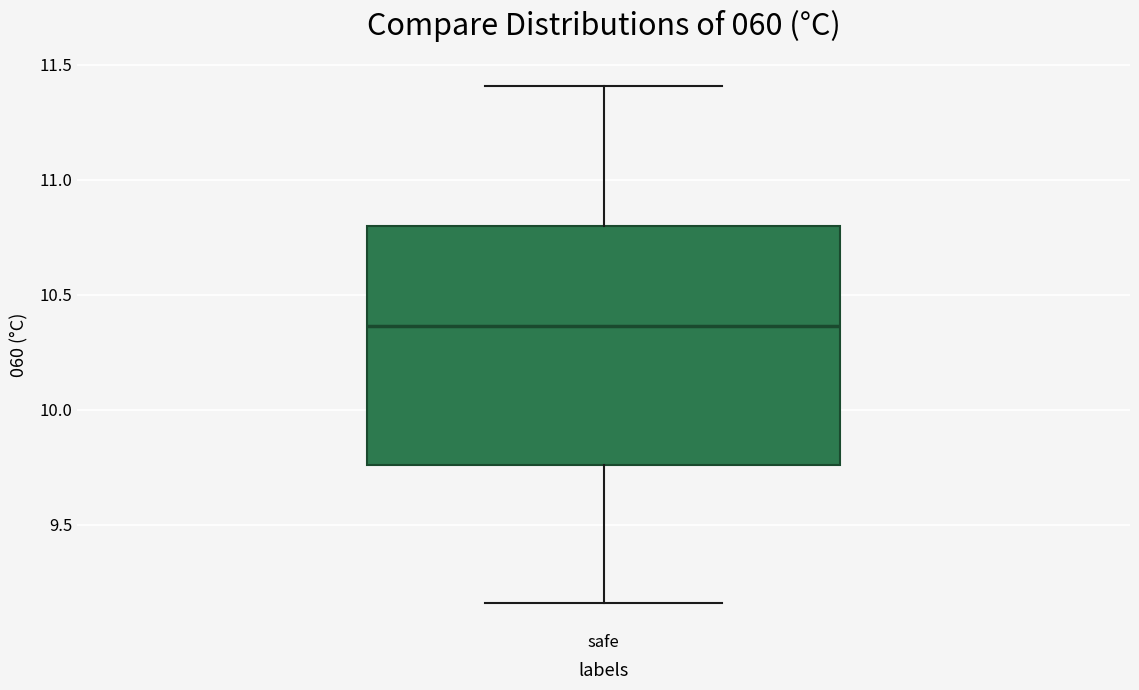

Transcribe this box plot: give where the median line is, the range the box spans, and where the two whiskers end, as read against the y-axis. The values are not printed on the chart, so give them approximately, as read against the axis.

median 10.35, box 9.75 to 10.80, whiskers 9.15 to 11.40